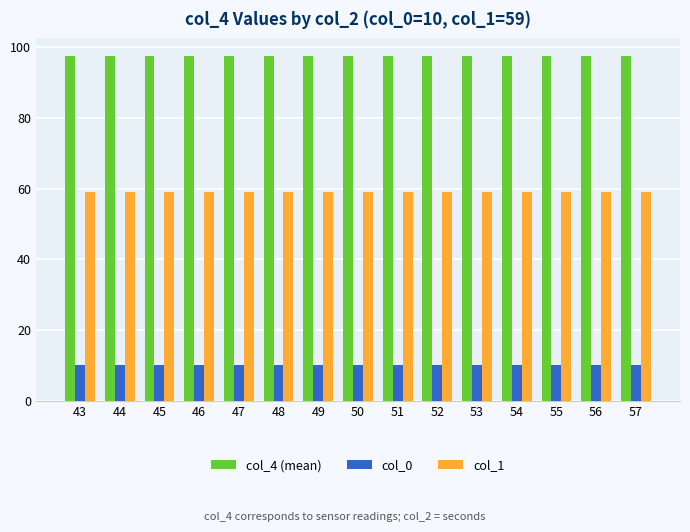

At 49, list the series in order from largest to smallest.

col_4 (mean), col_1, col_0